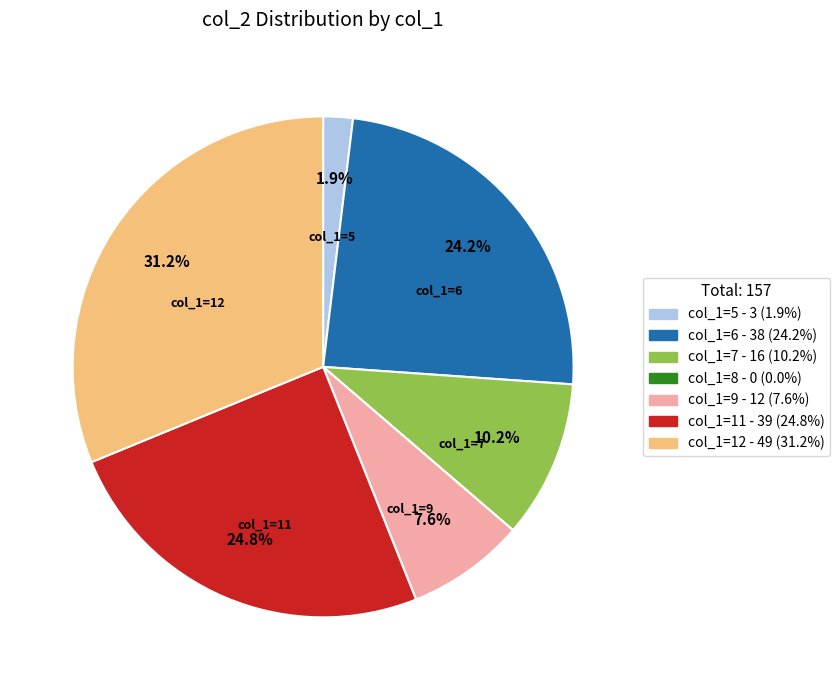

To the nearest percent, what is the difference between the largest and smallest slice percentages?

31%